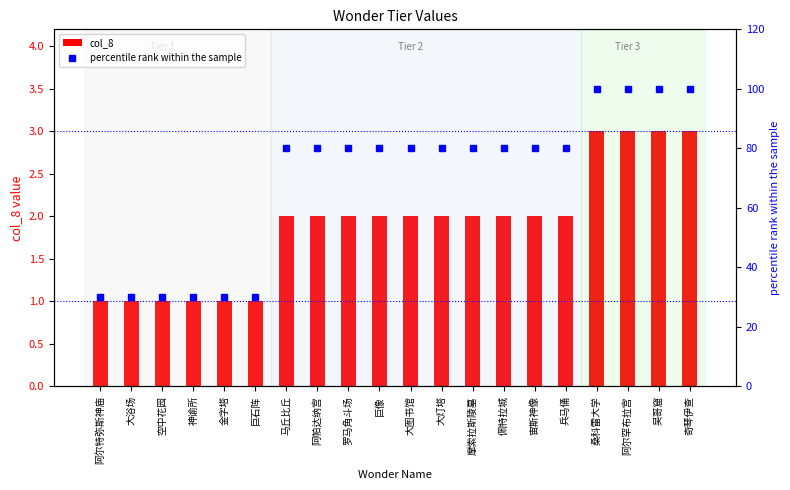

What is the label of the 11th bar from the right?

巨像